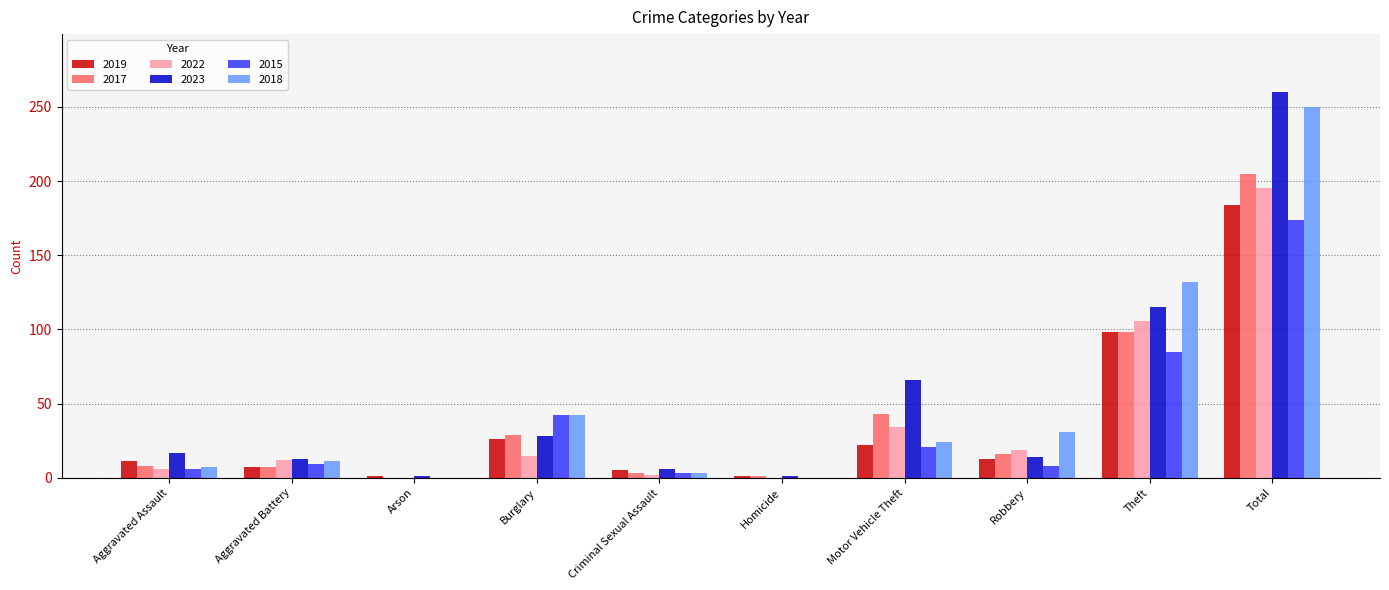

Which category has the highest value in the 2022 series?

Total